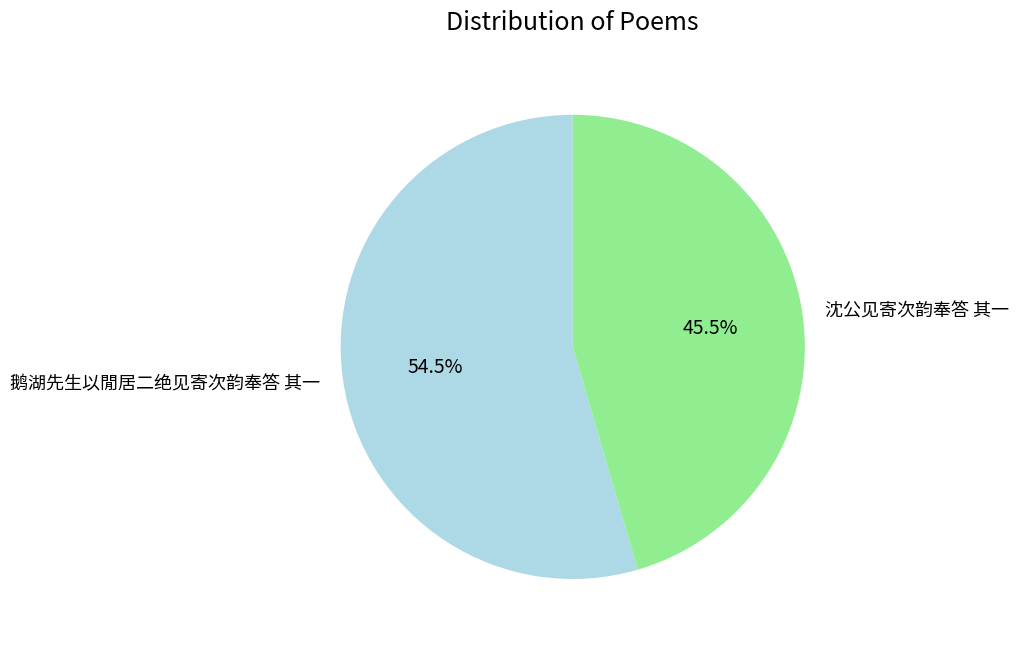

To the nearest percent, what is the difference between the largest and smallest slice percentages?

9%